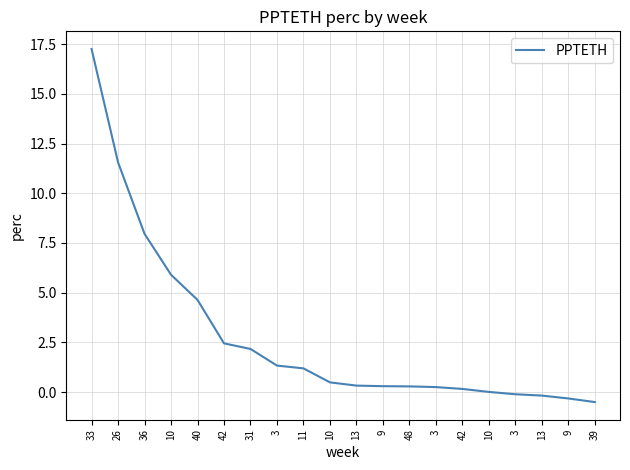

What is the difference between the second highest and second lowest values?

11.9